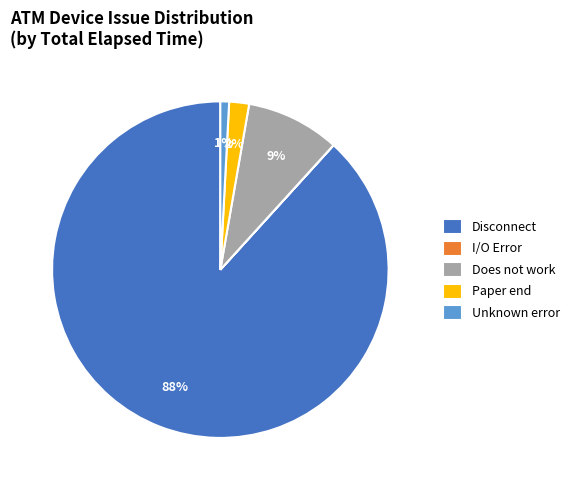

Which slice represents more than half of the pie?

Disconnect